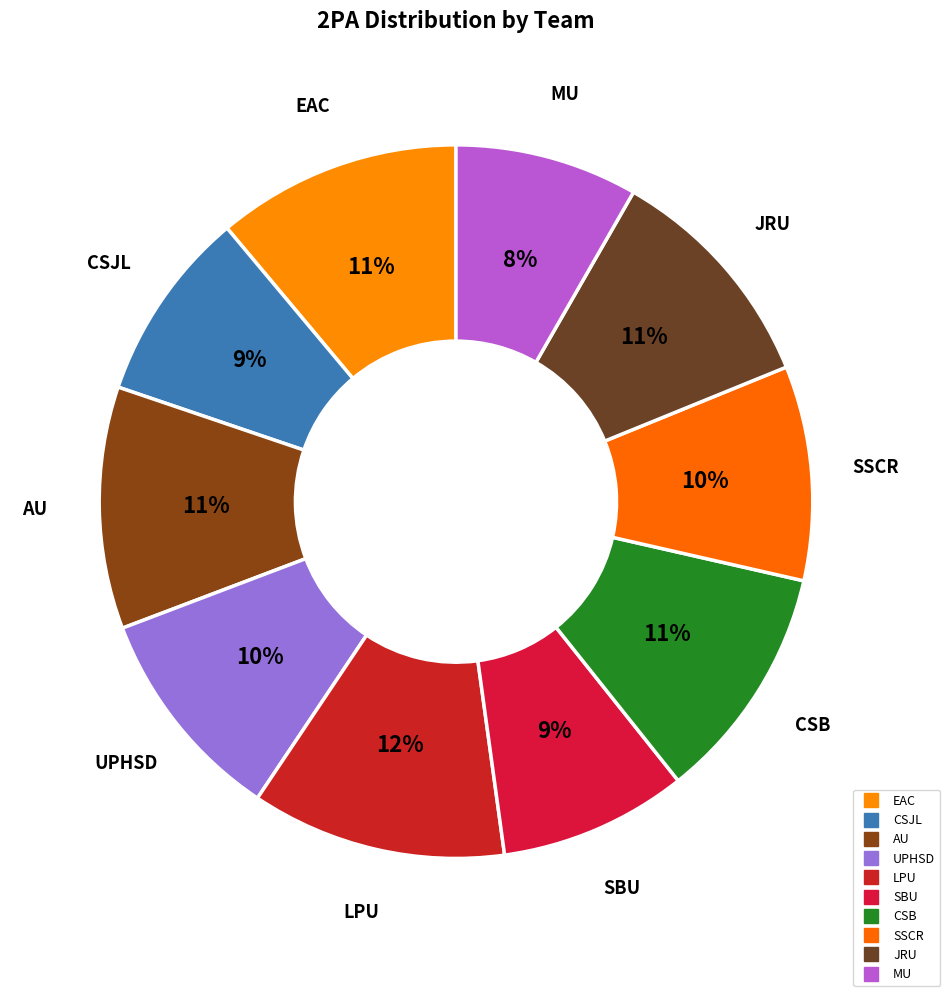

How many slices are in this pie chart?

10